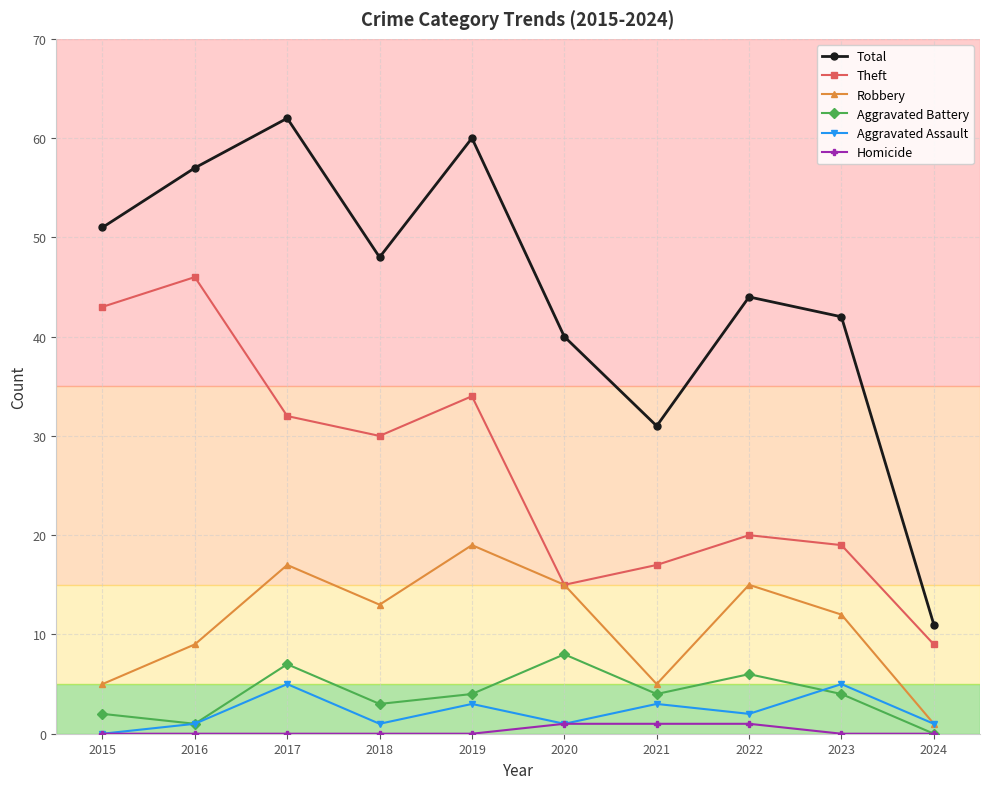

At which category does Robbery reach its first local peak?

2017